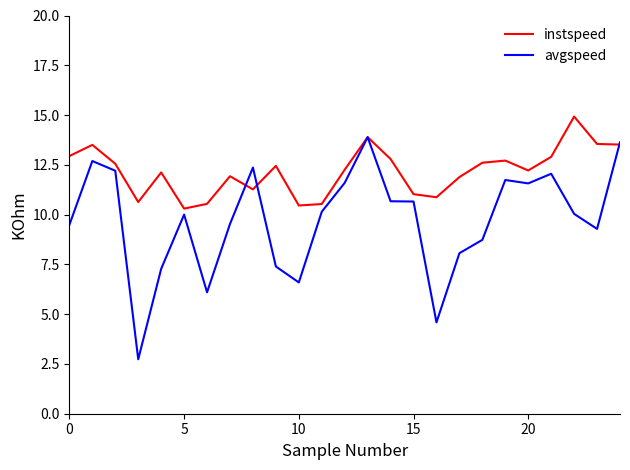

Which series has the largest total across all categories?

instspeed